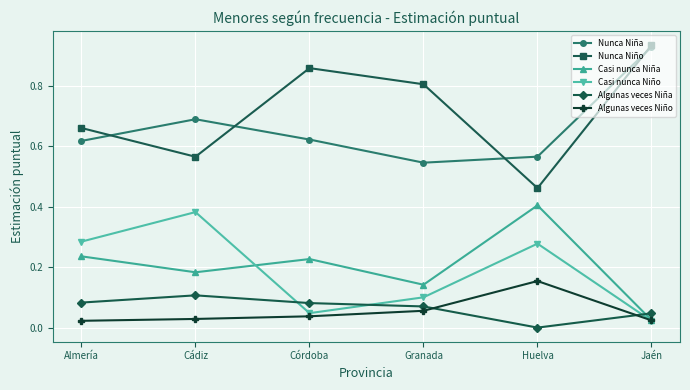

True or false: Algunas veces Niña has a value of 0.2 at Cádiz.

False